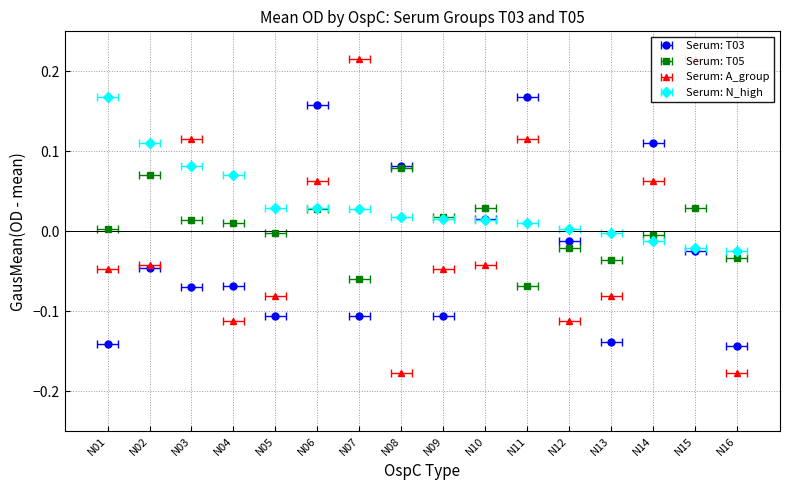

What is the maximum value for T05?

0.1